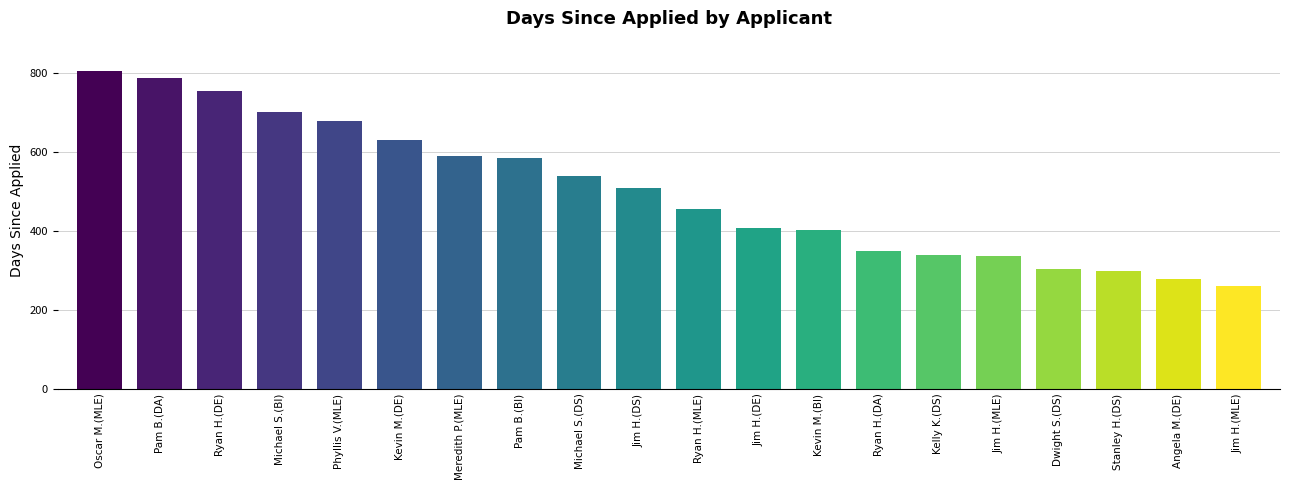

Reading left to right, transcribe all the data shown in this chart.

Oscar M.(MLE)=806	Pam B.(DA)=786	Ryan H.(DE)=755	Michael S.(BI)=702	Phyllis V.(MLE)=679	Kevin M.(DE)=629	Meredith P.(MLE)=589	Pam B.(BI)=584	Michael S.(DS)=539	Jim H.(DS)=509	Ryan H.(MLE)=455	Jim H.(DE)=407	Kevin M.(BI)=403	Ryan H.(DA)=349	Kelly K.(DS)=339	Jim H.(MLE)=335	Dwight S.(DS)=302	Stanley H.(DS)=299	Angela M.(DE)=277	Jim H.(MLE)=261